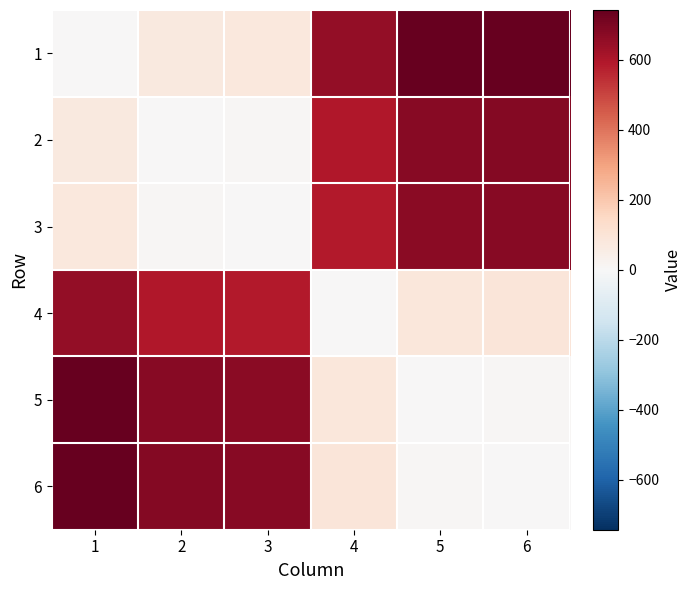

What is the total value across all series at 1?

2279.2